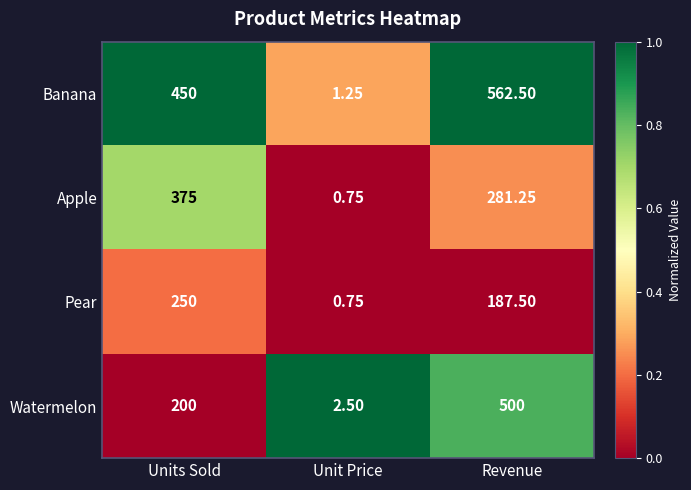

Where is Pear nearest to the value 125?

Revenue